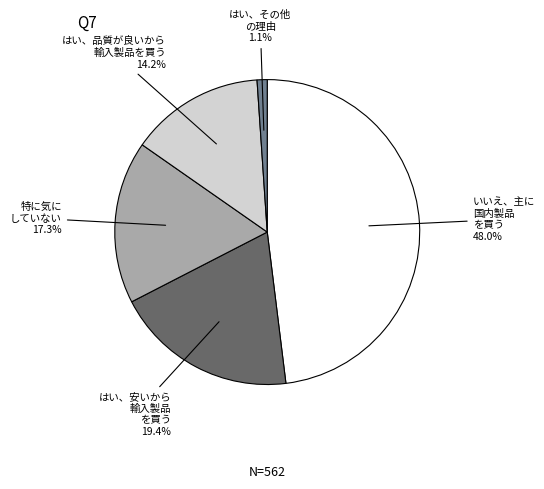

Does any single category account for the majority?

No